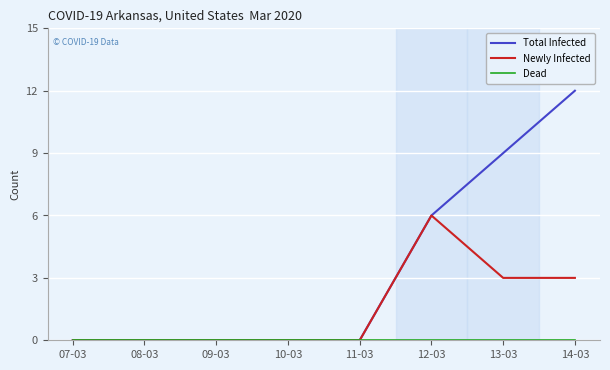

True or false: Total Infected has a value of 8 at 12-03.

False